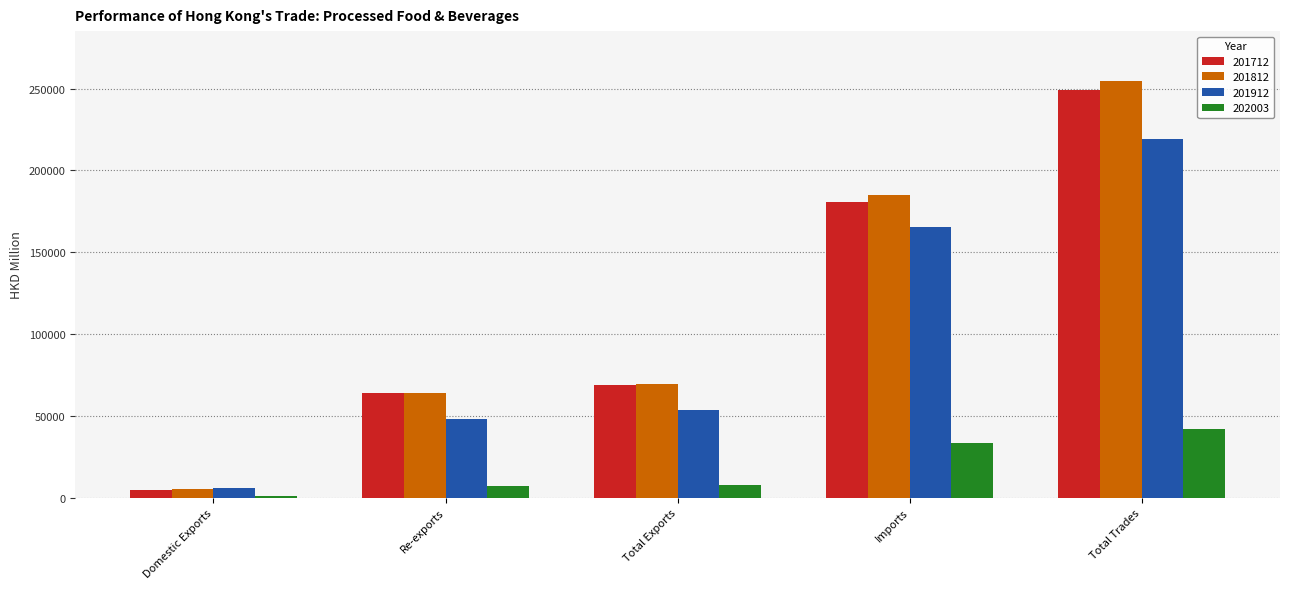

How many bars are there in each group?

4